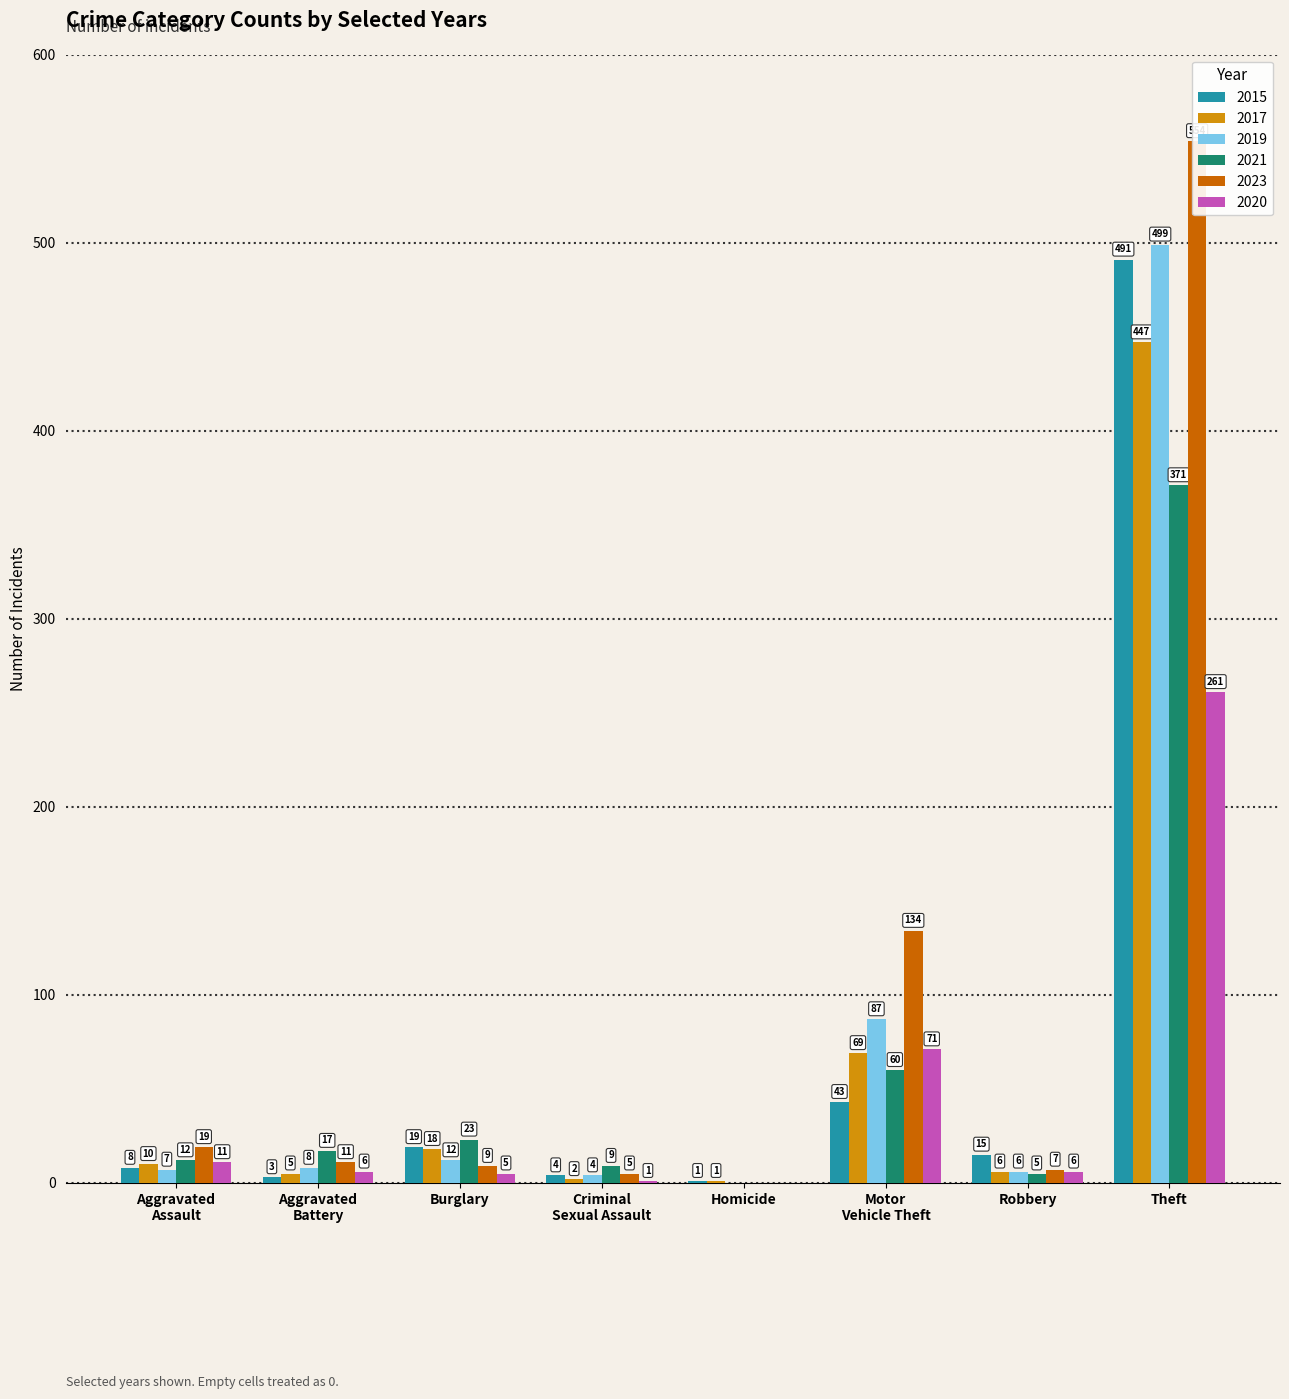

Which series changed the most between Criminal Sexual Assault and Homicide?

2021